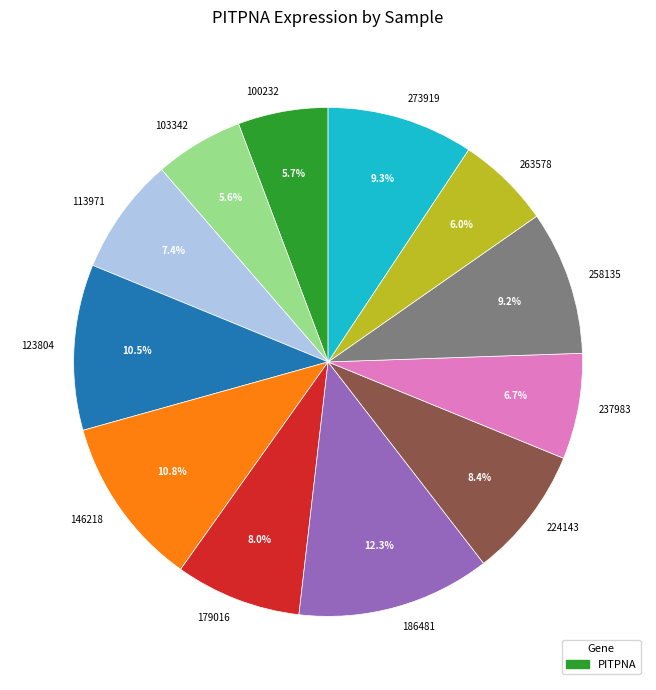

Do 186481 and 224143 together represent more than half of the pie?

No